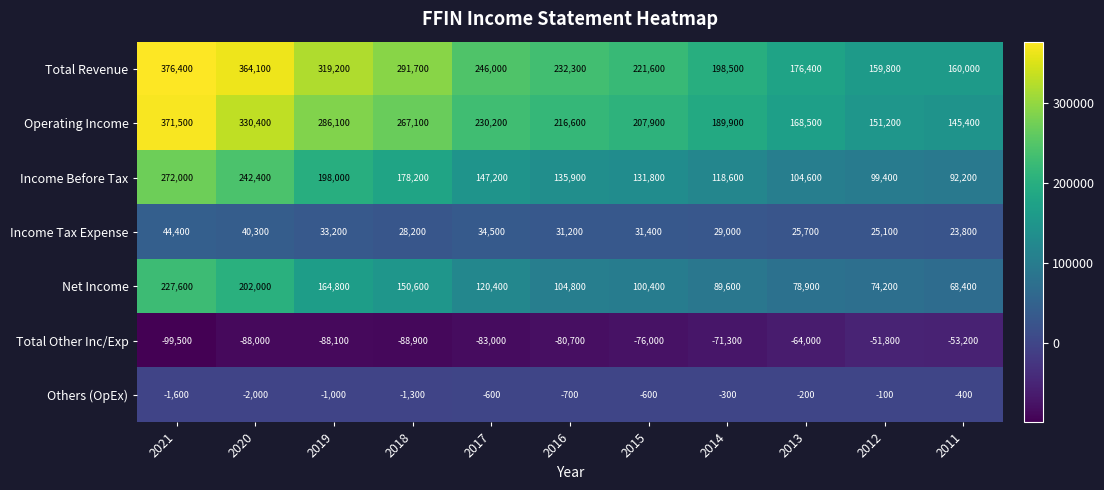

Is it true that Operating Income equals 78480 at 2017?

False